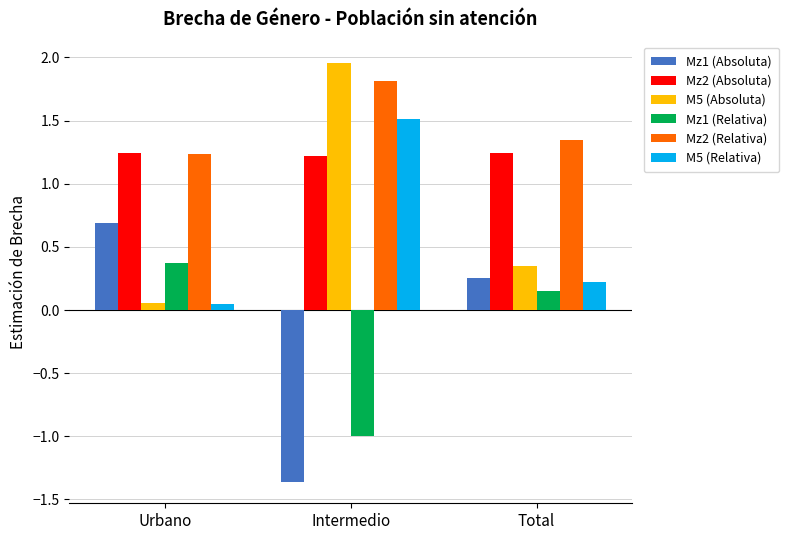

How many bars are there in each group?

6